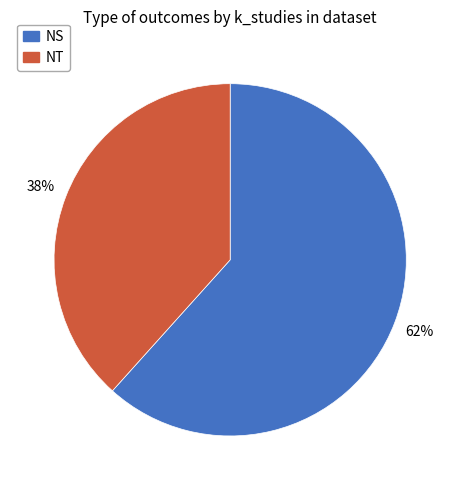

What is the ratio of the value at NT to the value at NS?

0.6